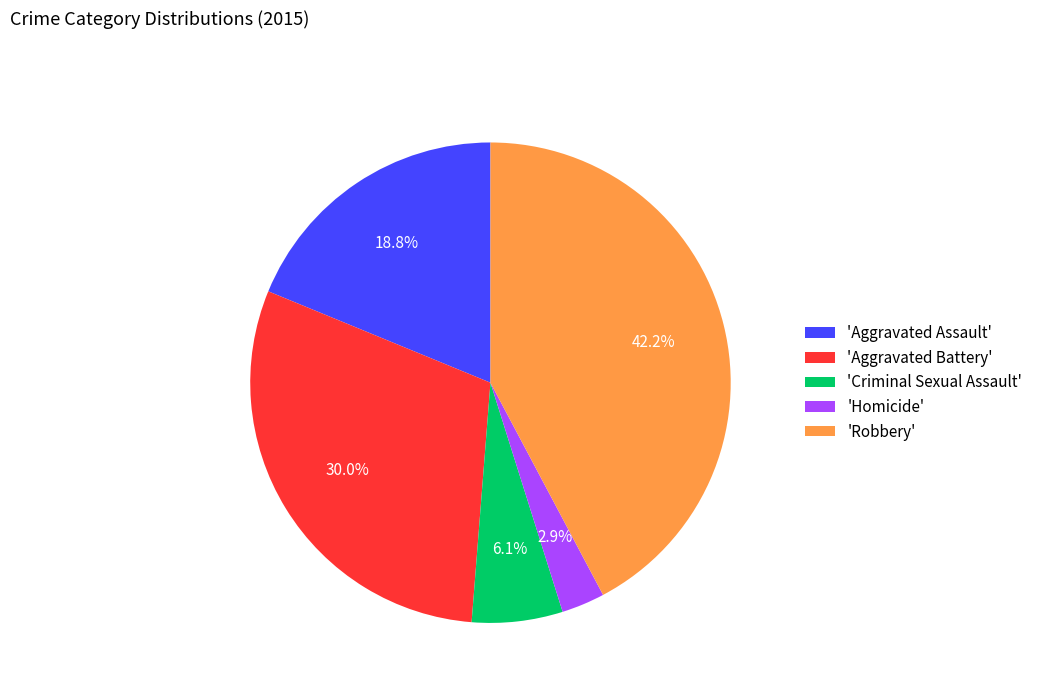

How much of the chart is everything except 'Homicide'?

97.1%